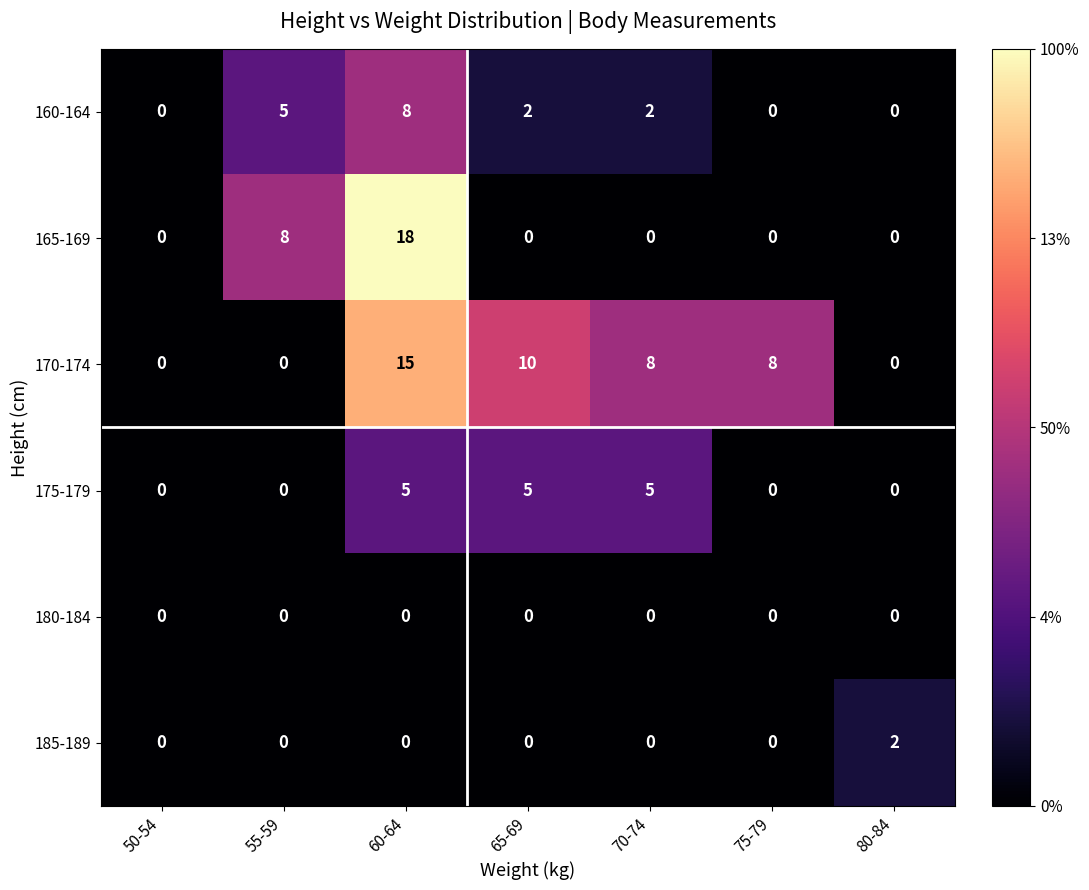

List the series in order of their peak value, highest first.

165-169, 170-174, 160-164, 175-179, 185-189, 180-184